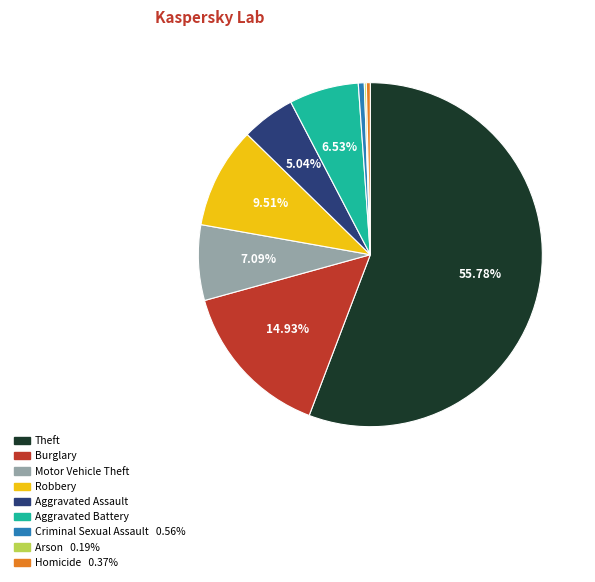

Approximately how many times larger is the value at Aggravated Assault compared to Burglary?

0.3